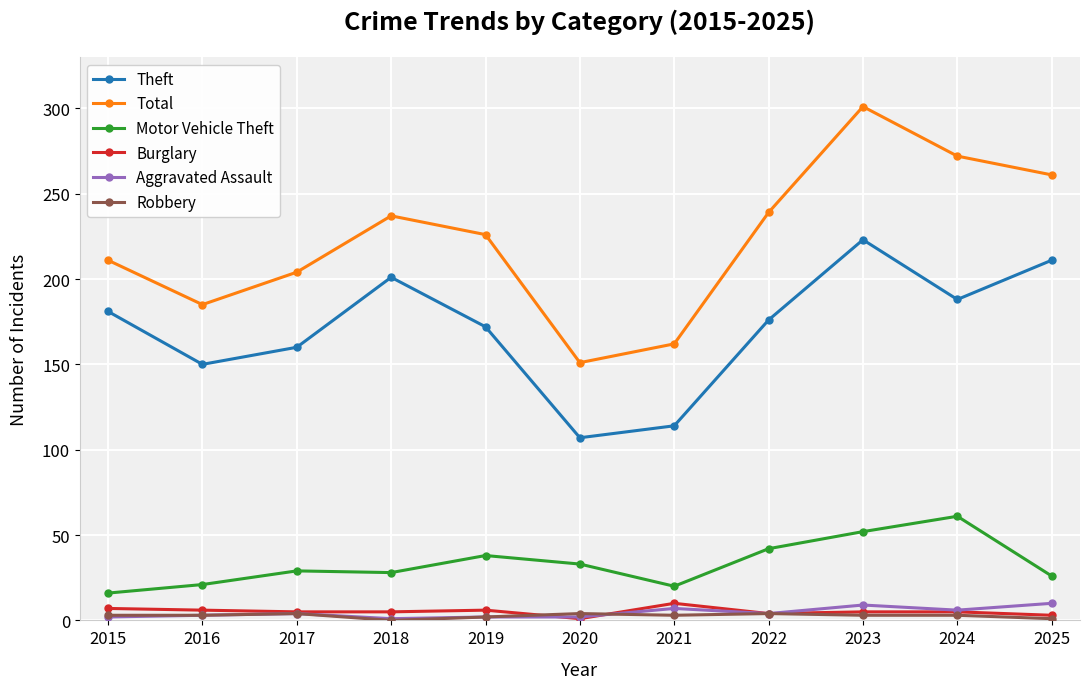

How many series are shown in this chart?

6